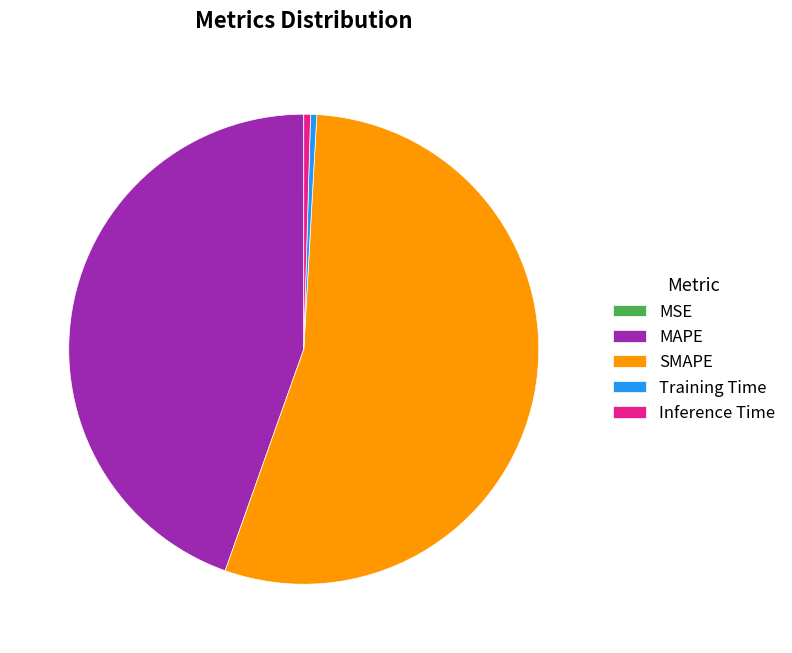

Which has a higher value, Training Time or SMAPE?

SMAPE